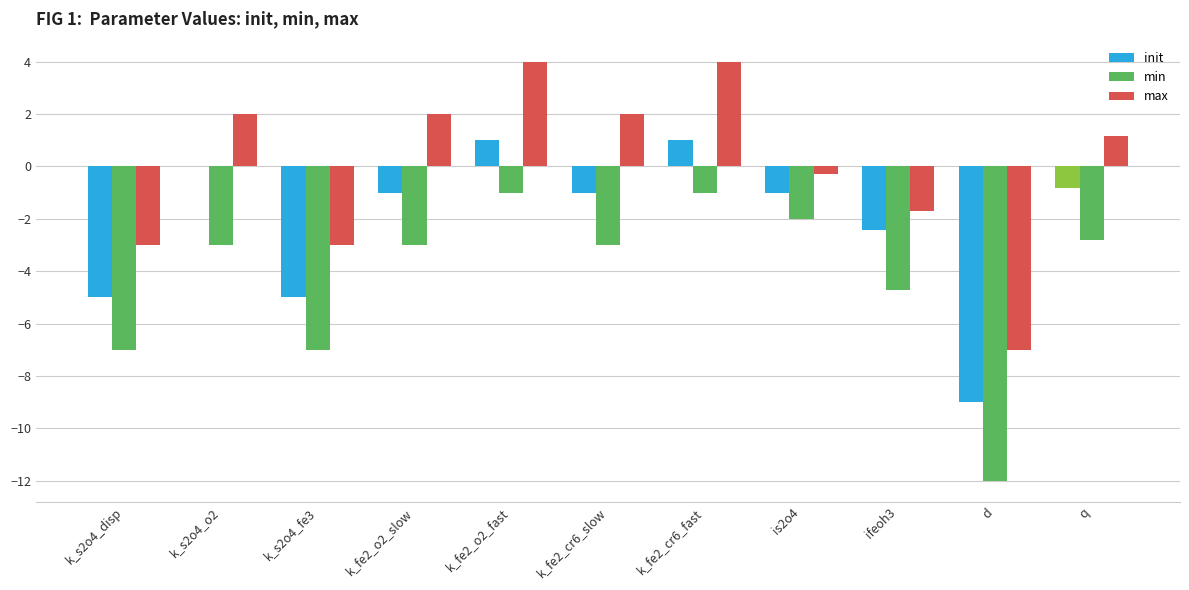

Which series has the largest total across all categories?

max